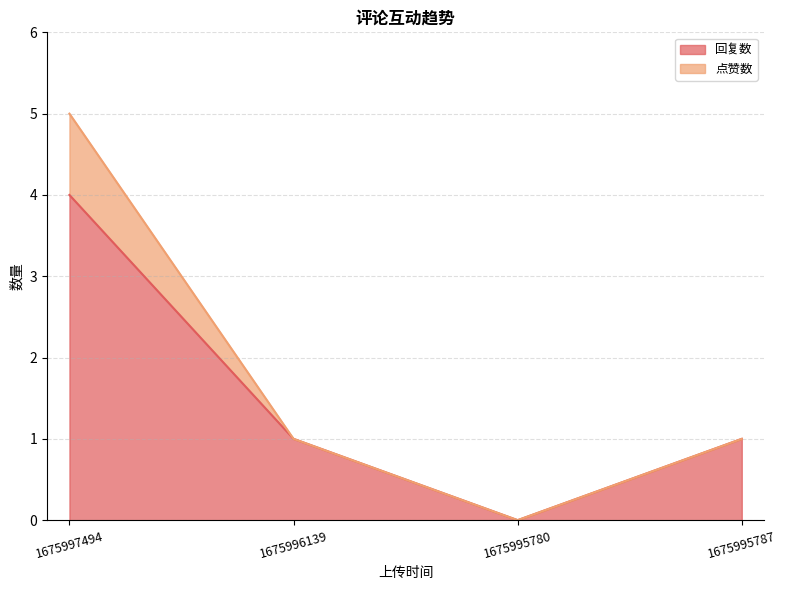

True or false: 回复数 has a value of 1 at 1675996139.

True